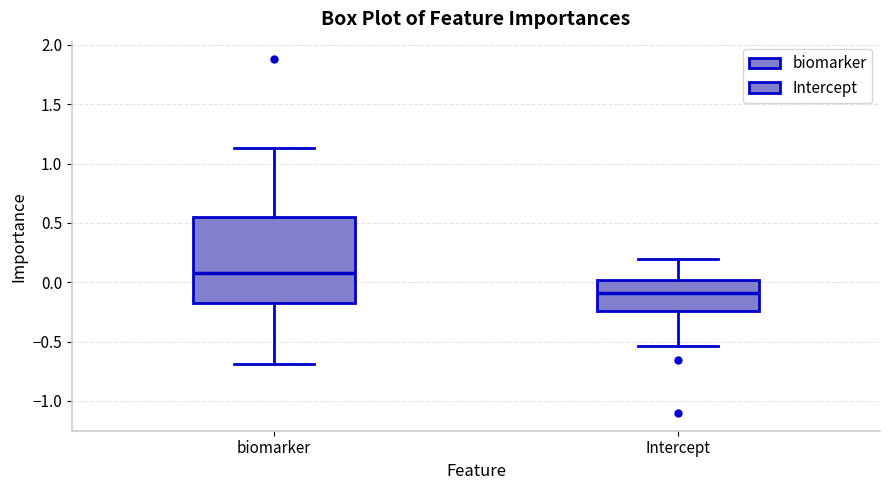

Which box has the lowest median line?

Intercept